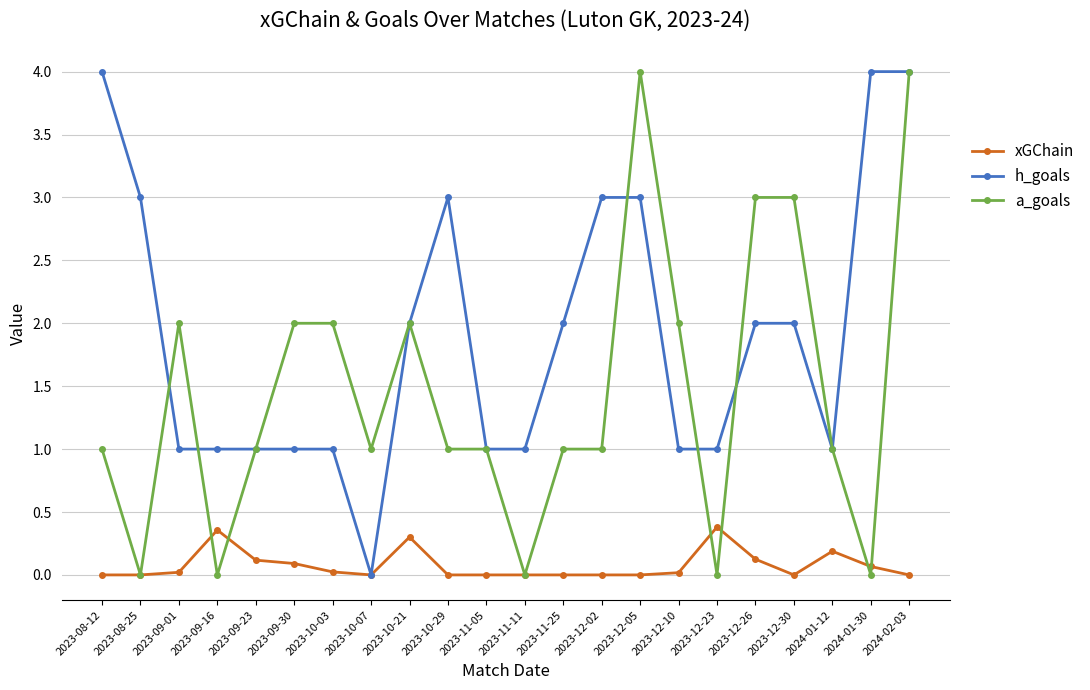

What value does the h_goals series have at 2023-09-30?

1.0